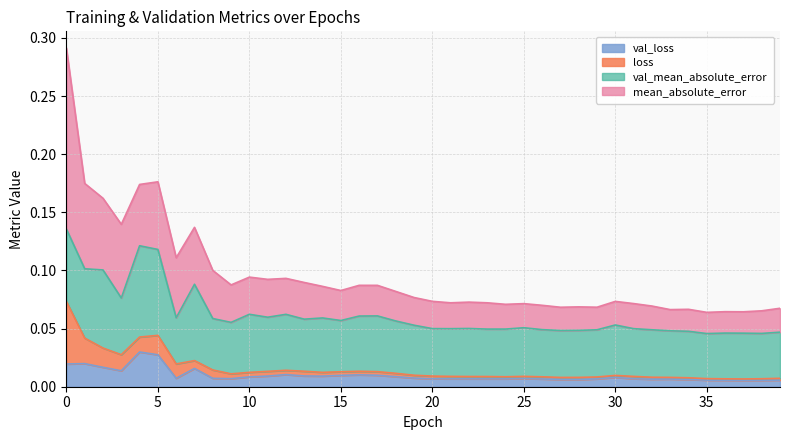

Which has a higher value, 36 or 4?

4